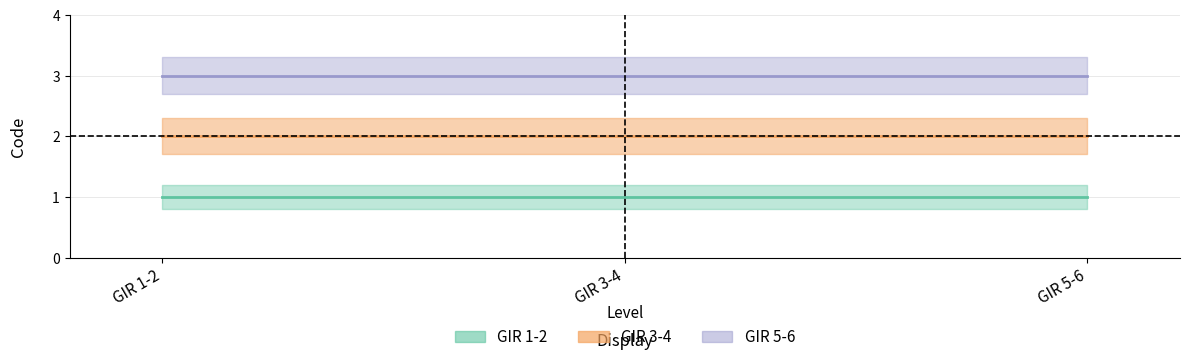

At how many categories does at least one series exceed 2?

3